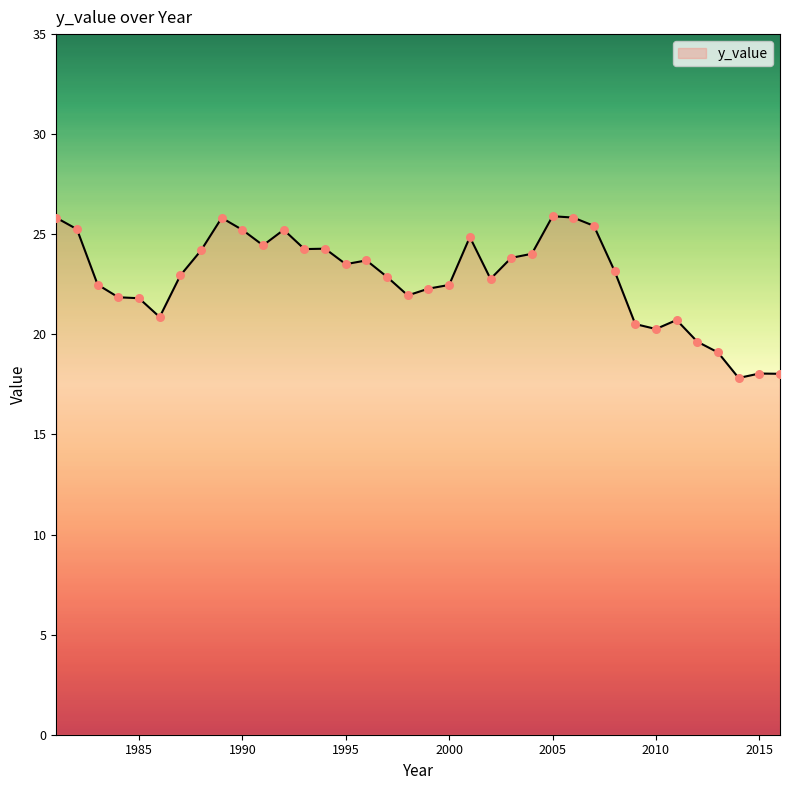

What is the difference between the maximum and minimum values?

8.1